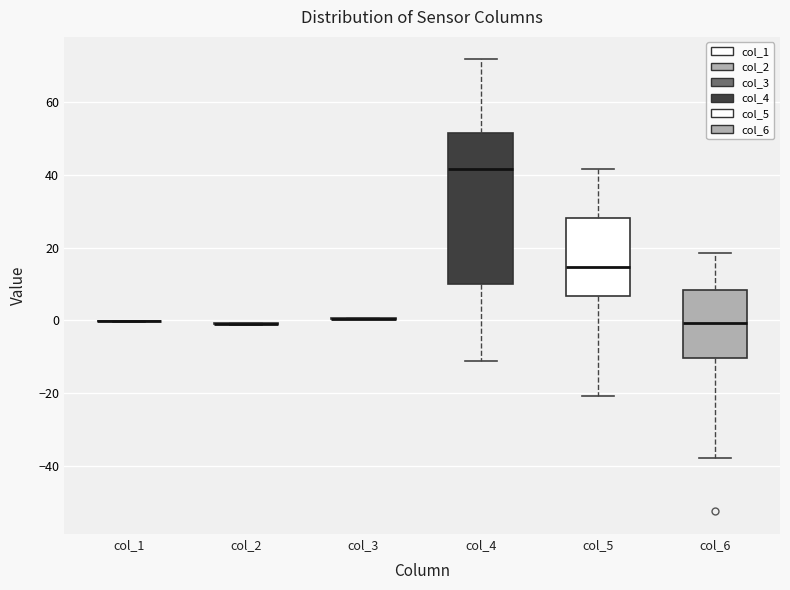

Reading left to right, transcribe this box plot: for each box, give where its median line is, the range the box spans, and where its two whiskers end, as read against the y-axis. The values are not printed on the chart, so give them approximately, as read against the axis.

col_1: box collapsed to a line at 0, whiskers 0 to 0
col_2: box collapsed to a line at 0, whiskers -2 to 0
col_3: box collapsed to a line at 0, whiskers 0 to 0
col_4: median 42, box 10 to 52, whiskers -12 to 72
col_5: median 14, box 6 to 28, whiskers -20 to 42
col_6: median 0, box -10 to 8, whiskers -38 to 18